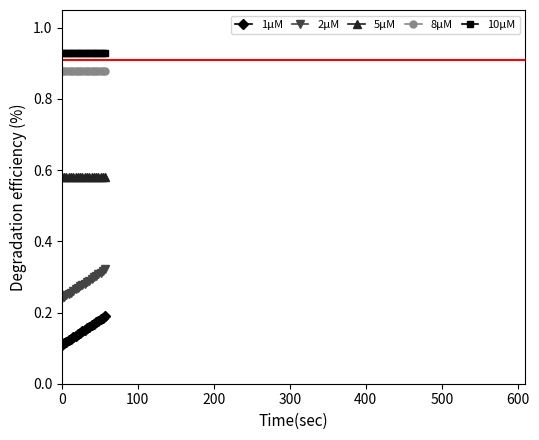

True or false: 10μM and 8μM cross at least once.

False